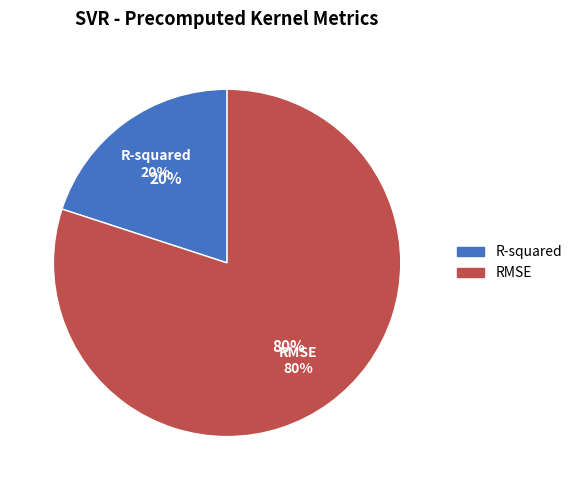

To the nearest percent, what is the average slice percentage?

50%